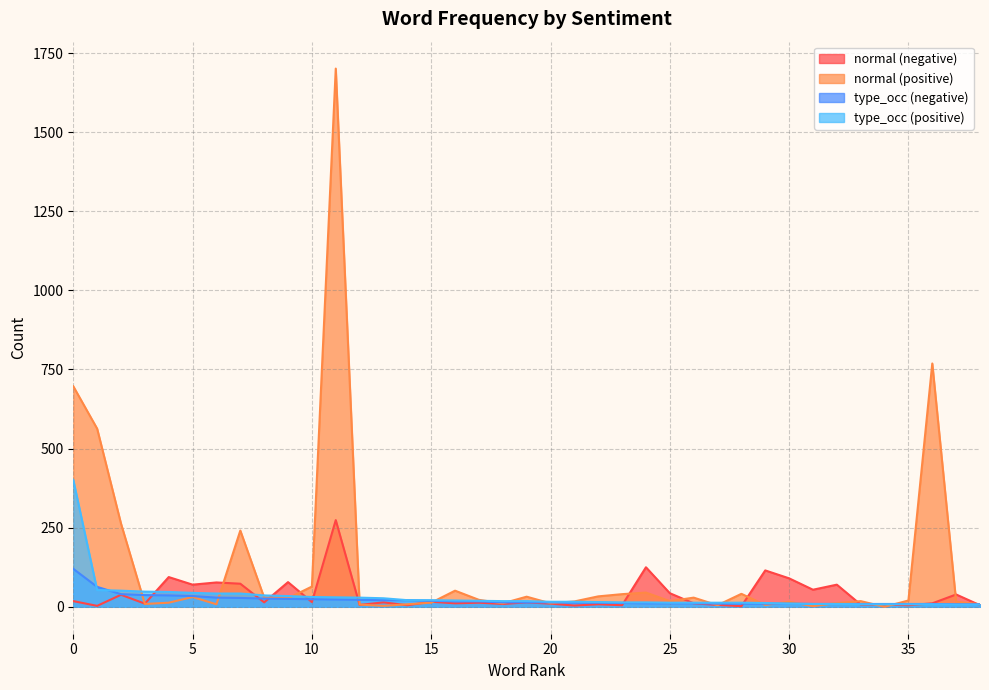

List the series in order of their peak value, highest first.

normal (positive), type_occ (positive), normal (negative), type_occ (negative)